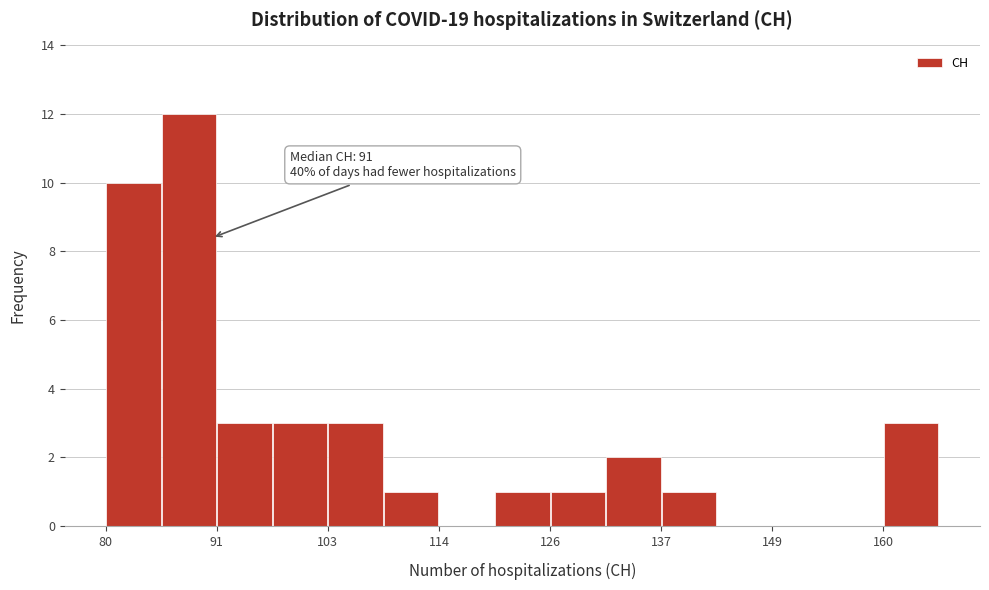

Around what value on the x-axis is the tallest bar? Give the approximate position of its centre, as read against the axis.

88